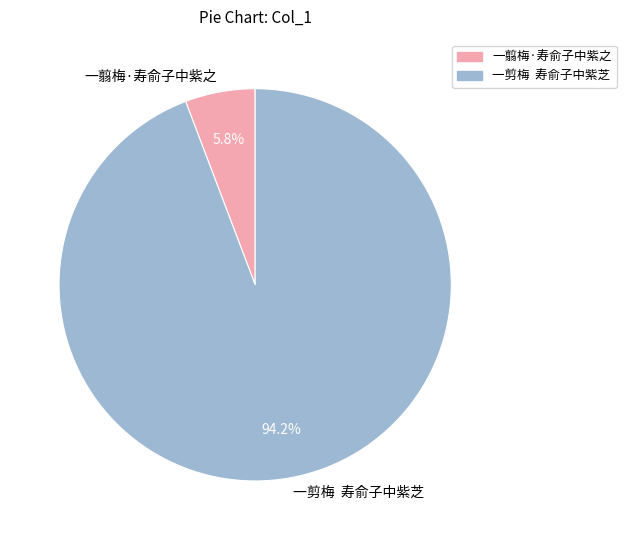

Is there any slice that represents more than half of the pie?

Yes